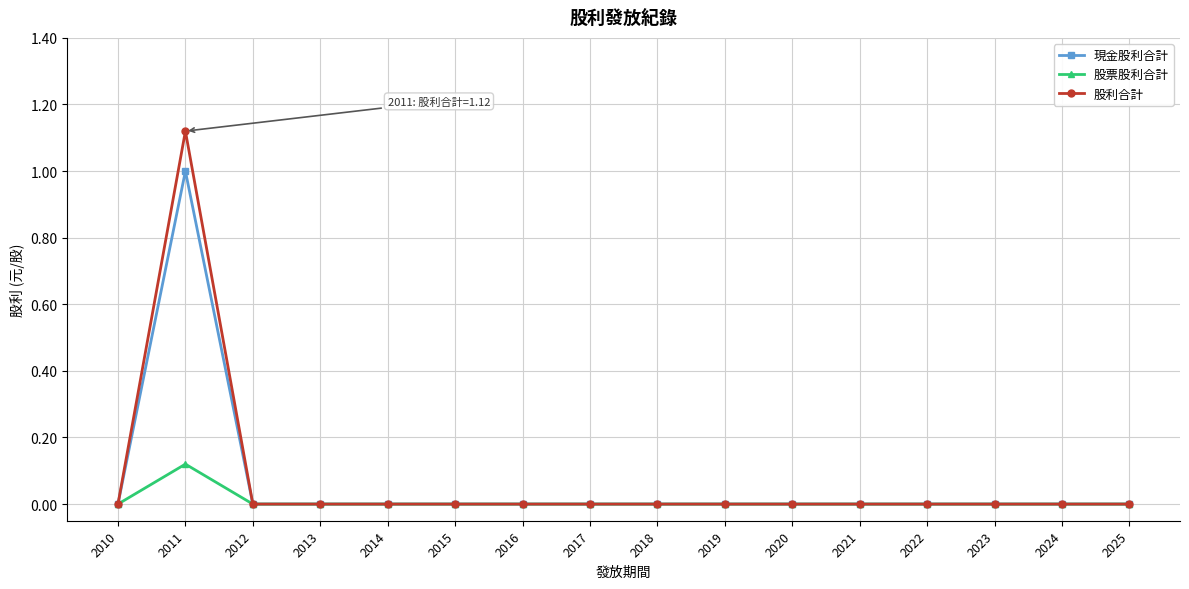

At which label does 股票股利合計 reach its peak?

2011